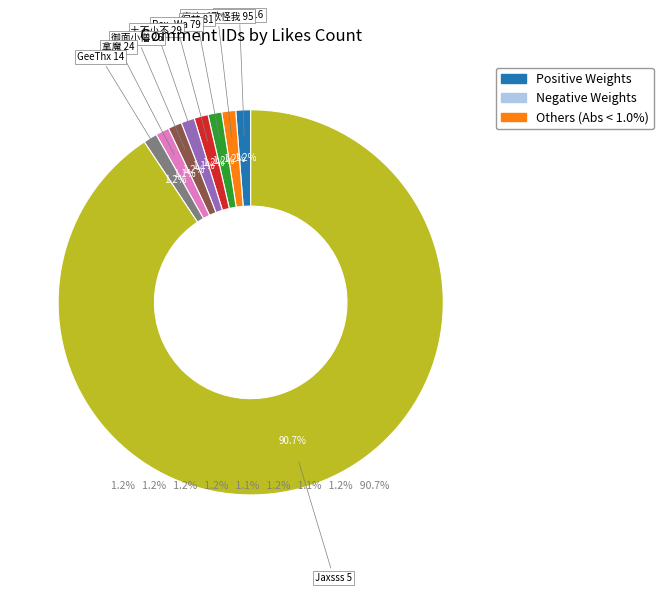

Does any single category account for the majority?

Yes